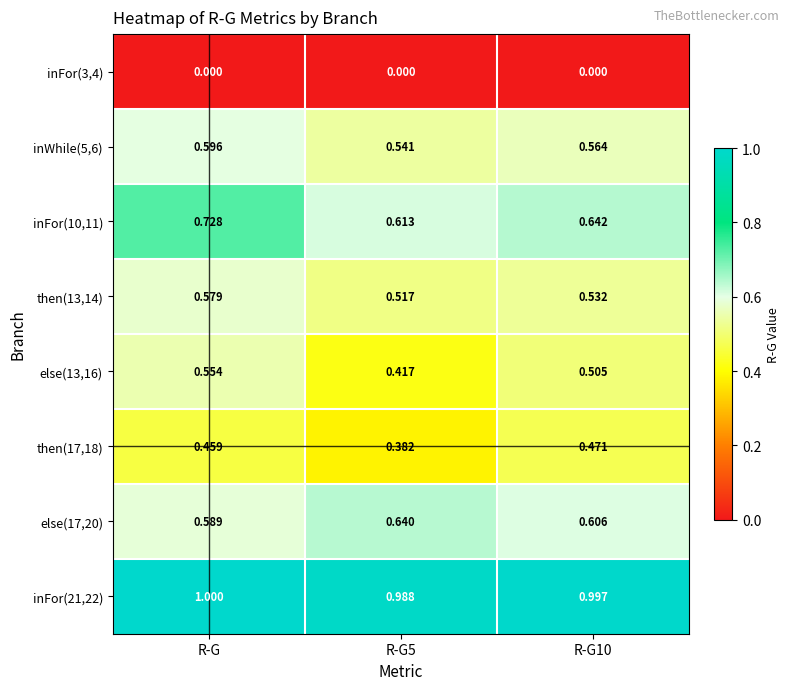

What is the total value across all series at R-G?

4.5